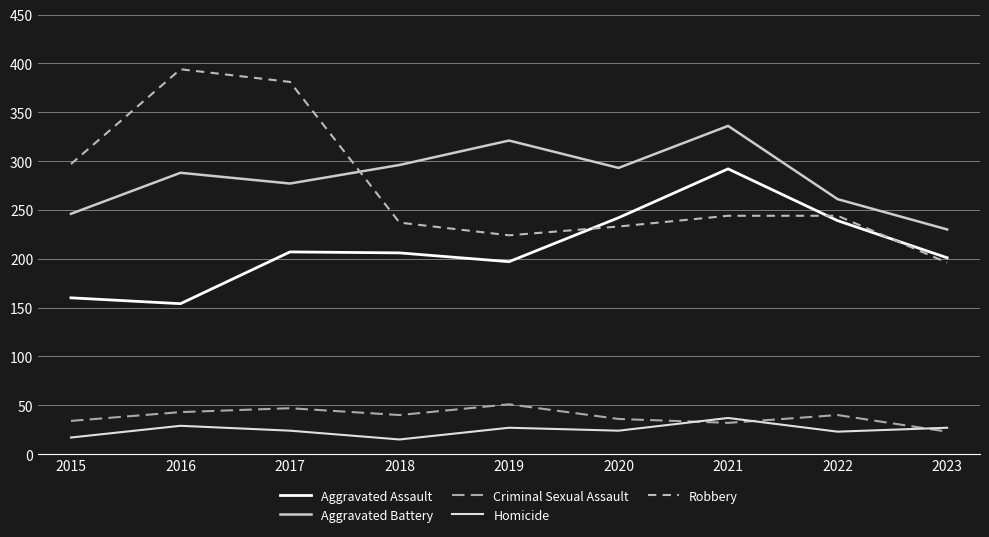

List the series in order of their peak value, highest first.

Robbery, Aggravated Battery, Aggravated Assault, Criminal Sexual Assault, Homicide